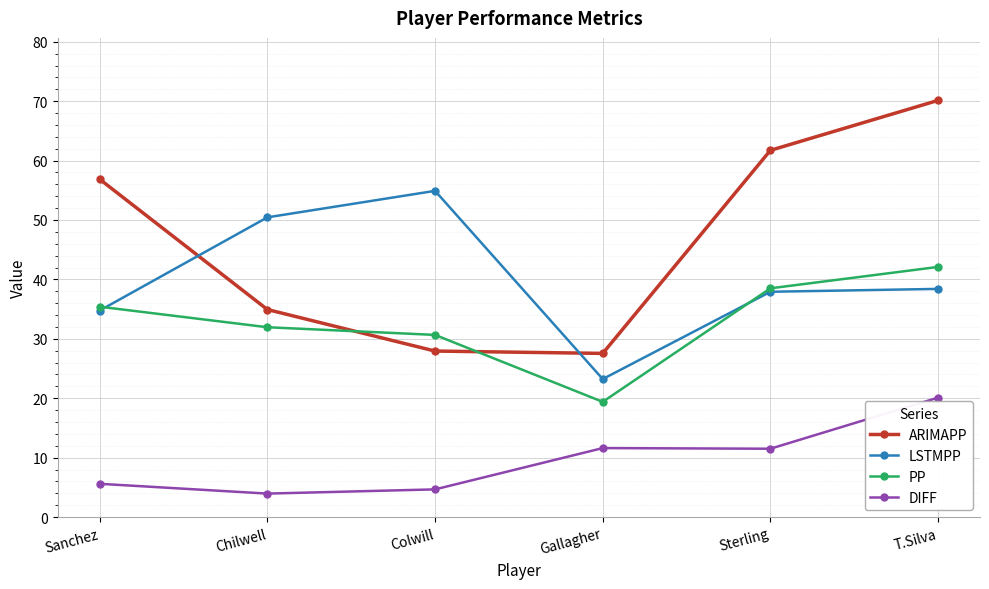

The PP series shows 38.5 at Sterling. True or false?

True